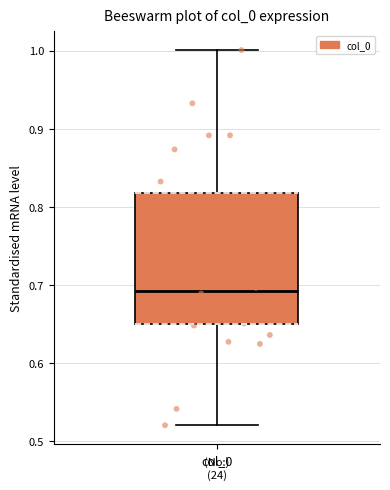

Read this box plot against the y-axis: the position of the median line, the range covered by the box, and the ends of both whiskers. The values are not printed on the chart, so give them approximately, as read against the axis.

median 0.69, box 0.65 to 0.82, whiskers 0.52 to 1.00